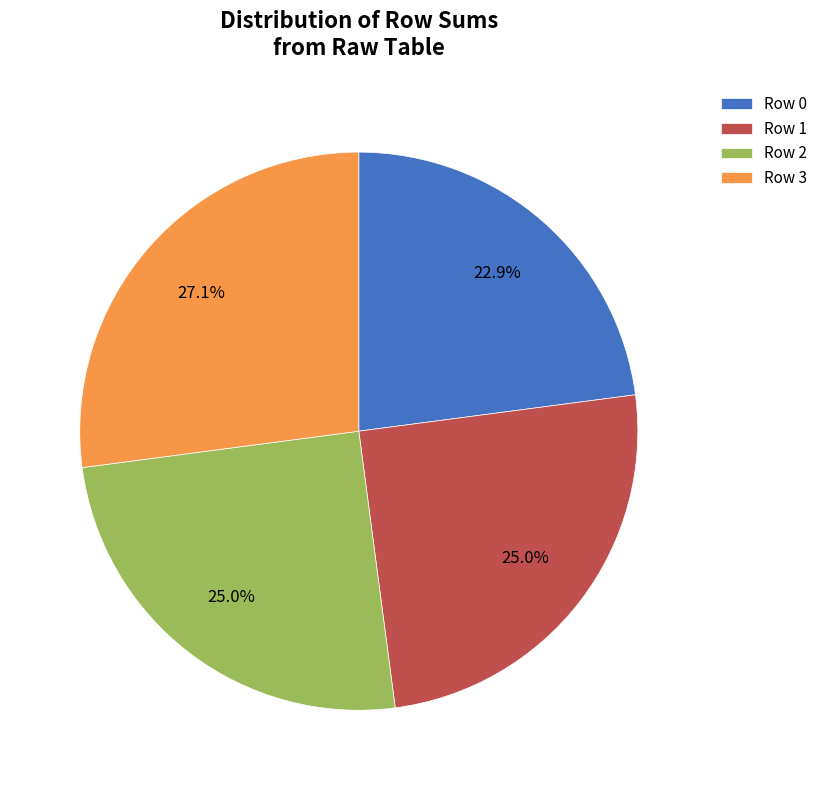

Between Row 0 and Row 1, which is larger?

Row 1